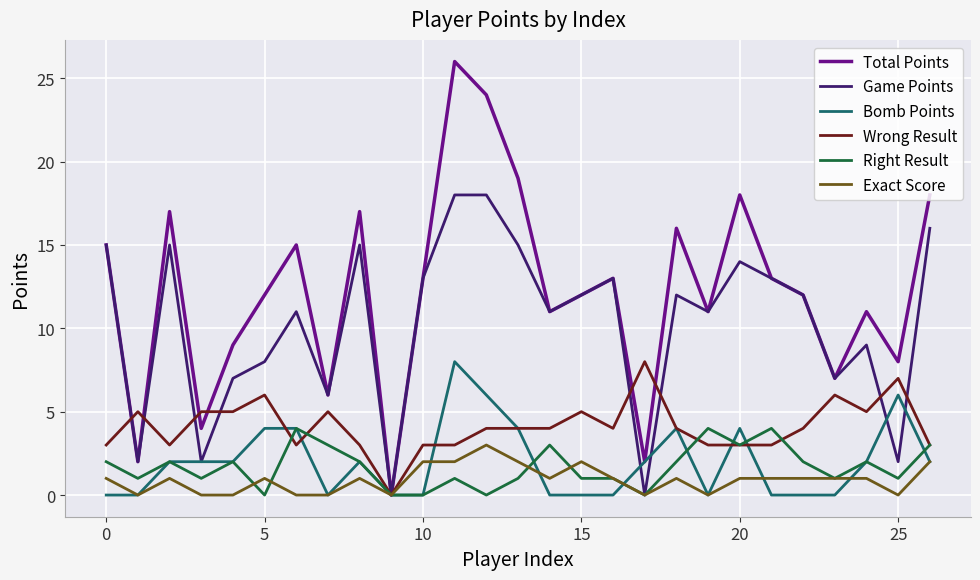

Is this an area chart (filled region under the line)?

No